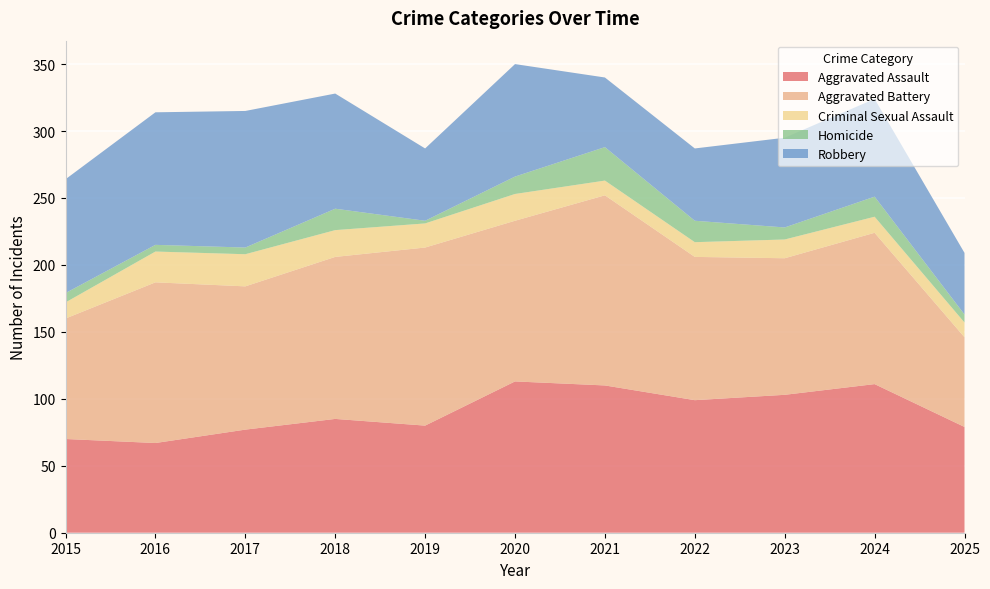

Reading left to right, list all the values displayed in this chart.

Aggravated Assault: 70	67	77	85	80	113	110	99	103	111	79
Aggravated Battery: 90	120	107	121	133	120	142	107	102	113	67
Criminal Sexual Assault: 12	23	24	20	18	20	11	11	14	12	11
Homicide: 7	5	5	16	2	13	25	16	9	15	6
Robbery: 85	99	102	86	54	84	52	54	67	73	46